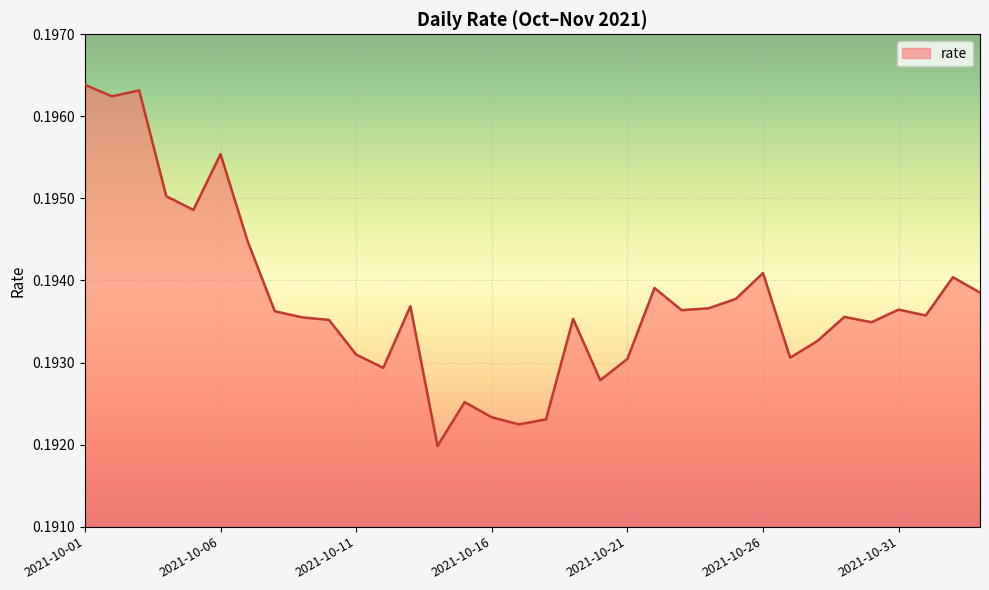

Is this an area chart (filled region under the line)?

Yes